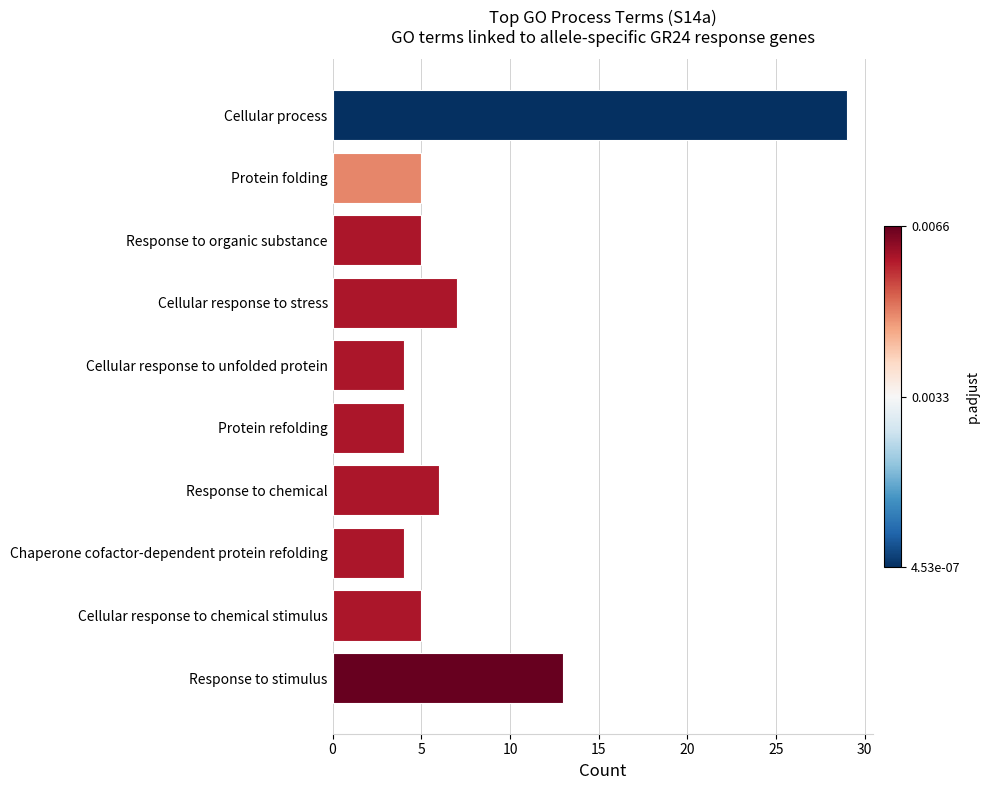

What is the average value?

8